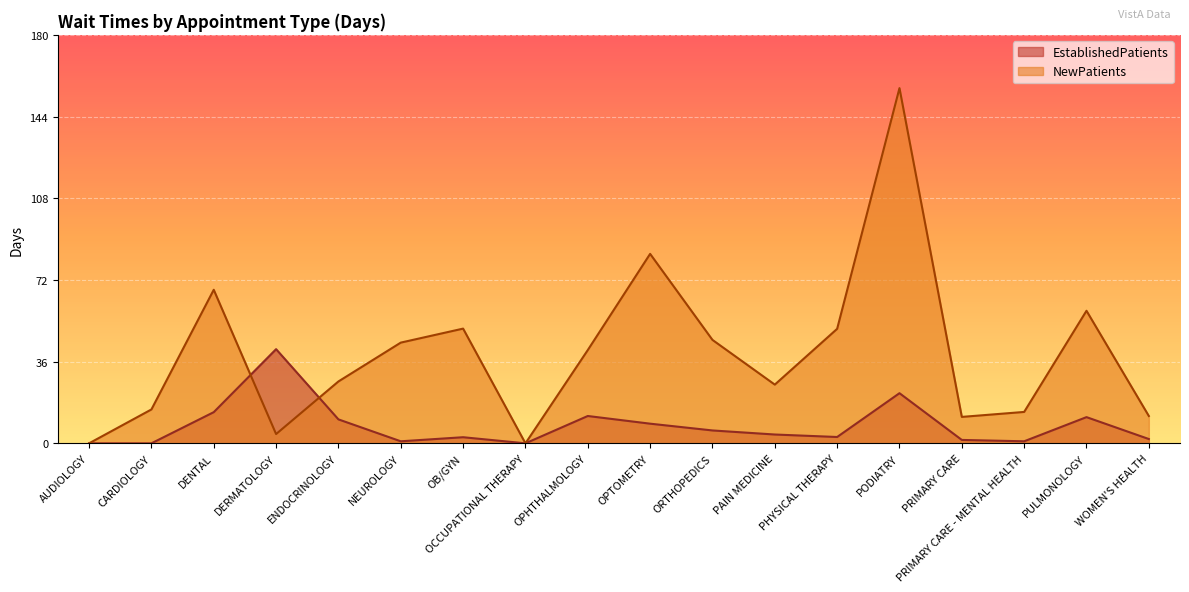

What is the value of the NewPatients point at the 9th from the left?

41.3